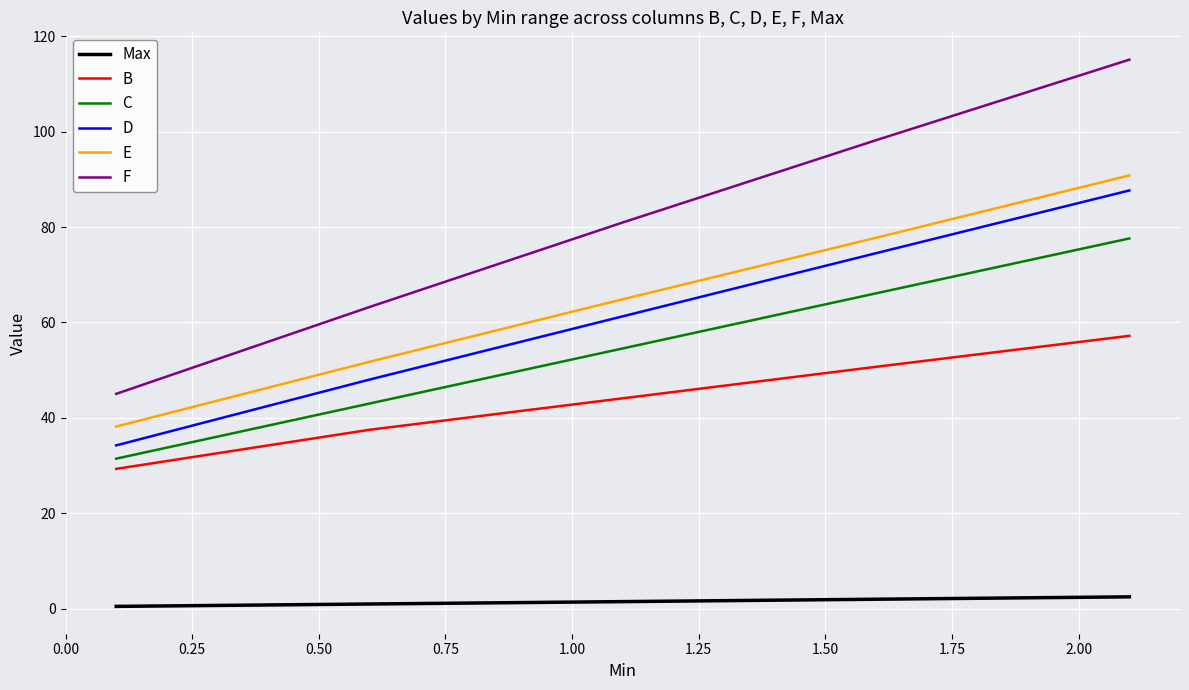

What is the maximum value for D?

87.7